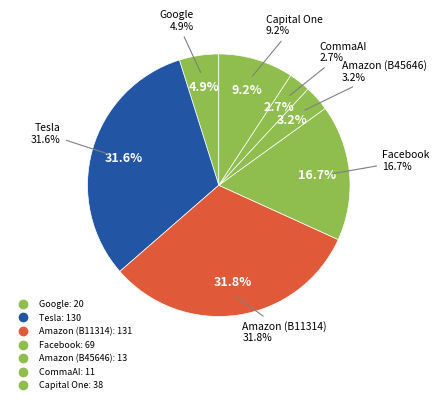

Which has a higher value, Amazon (B45646) or Capital One?

Capital One